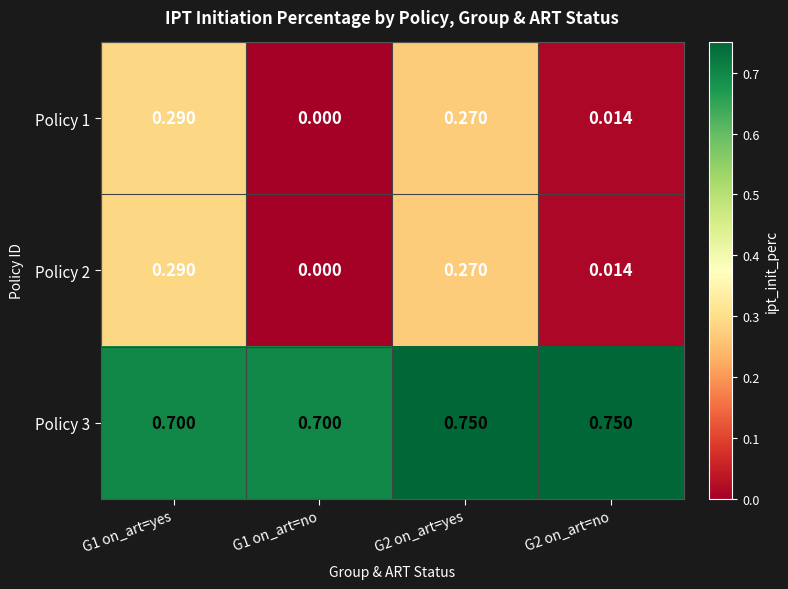

Is the value of Policy 1 at G1 on_art=no greater than the value of Policy 2 at G2 on_art=no?

No